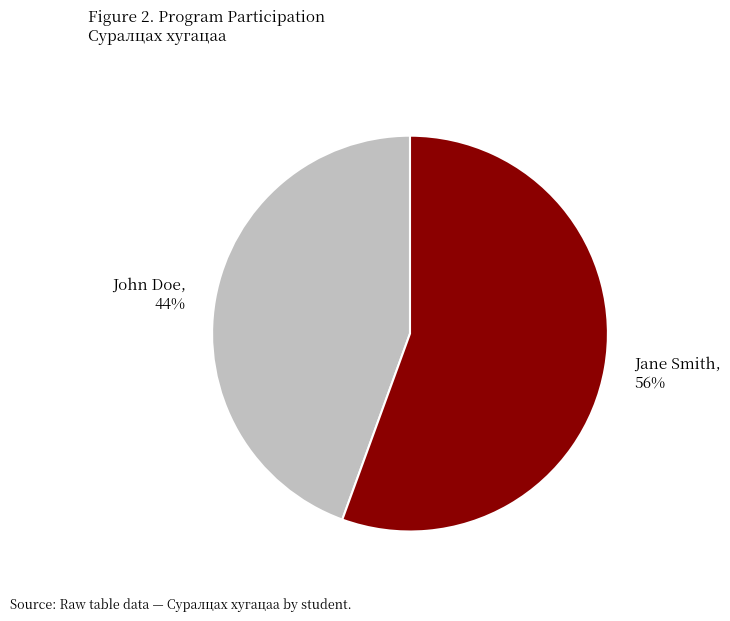

Approximately how many times larger is the value at John Doe compared to Jane Smith?

0.8